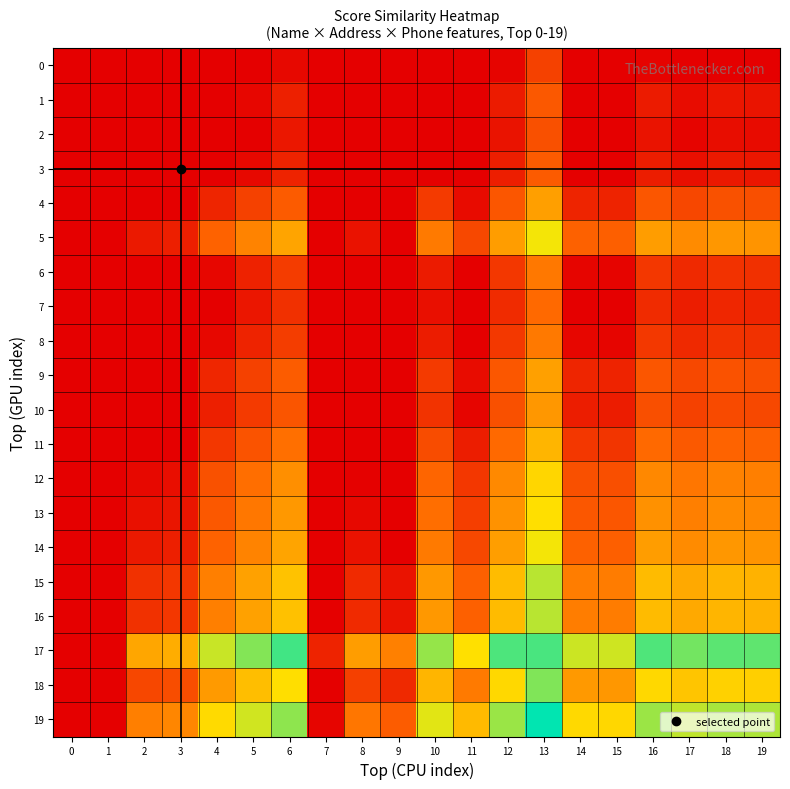

What is the total value across all series at 18?

16.1